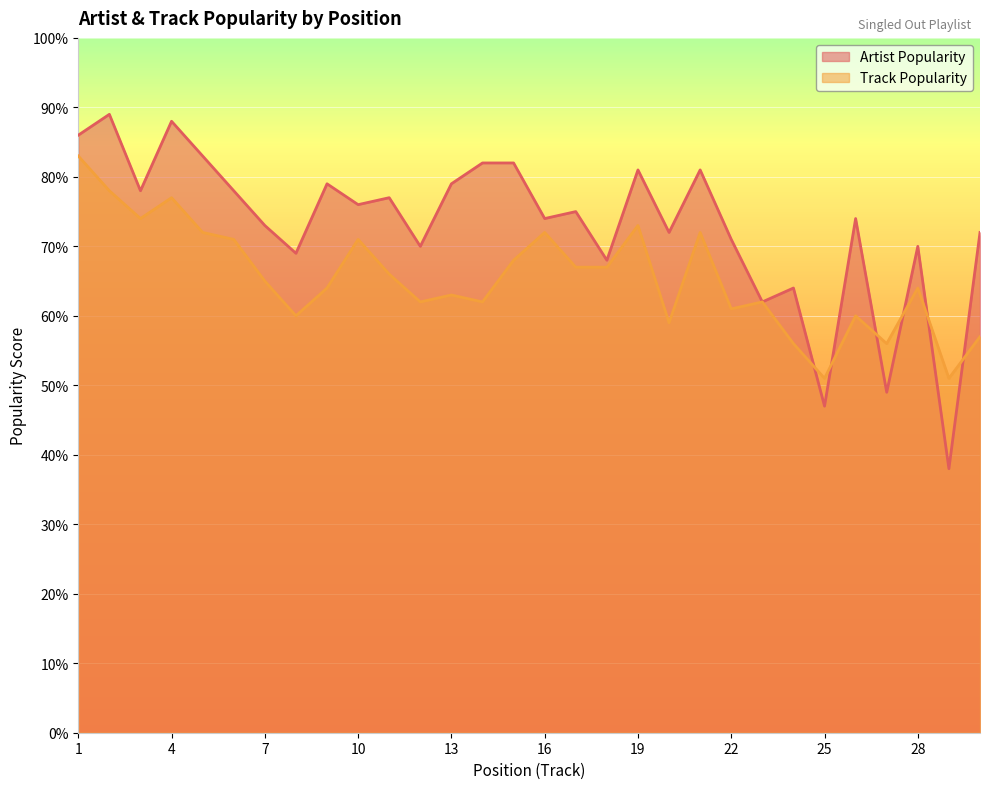

Where is the first local maximum for Track Popularity?

4